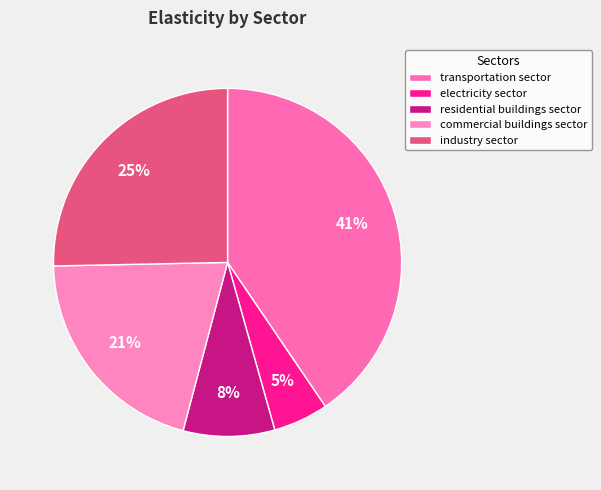

Count the number of slices in the pie.

5